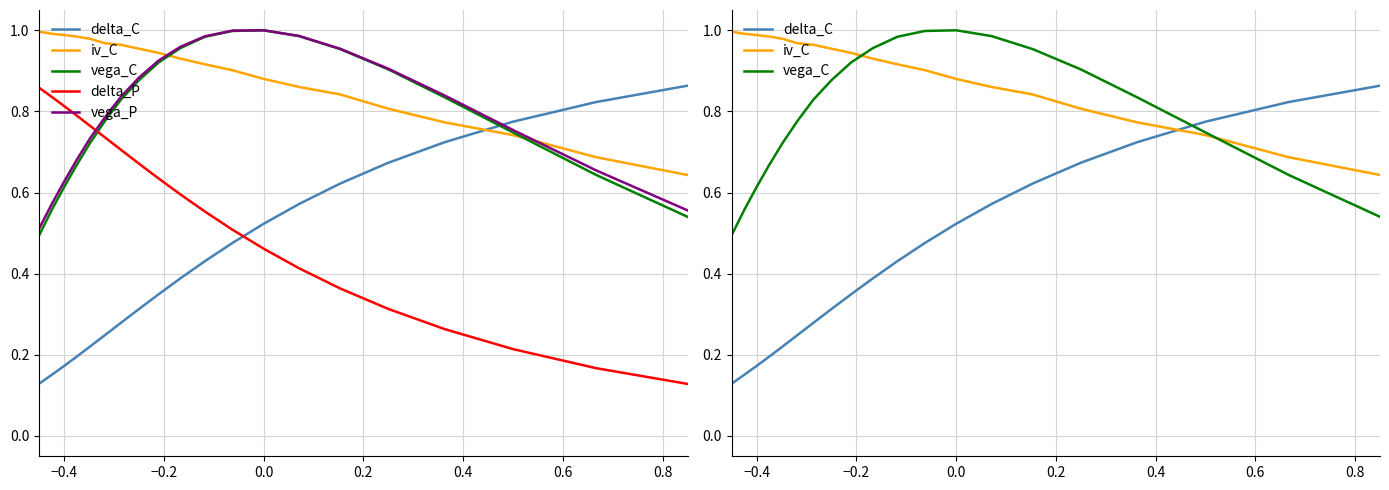

How many lines are shown in the chart?

5